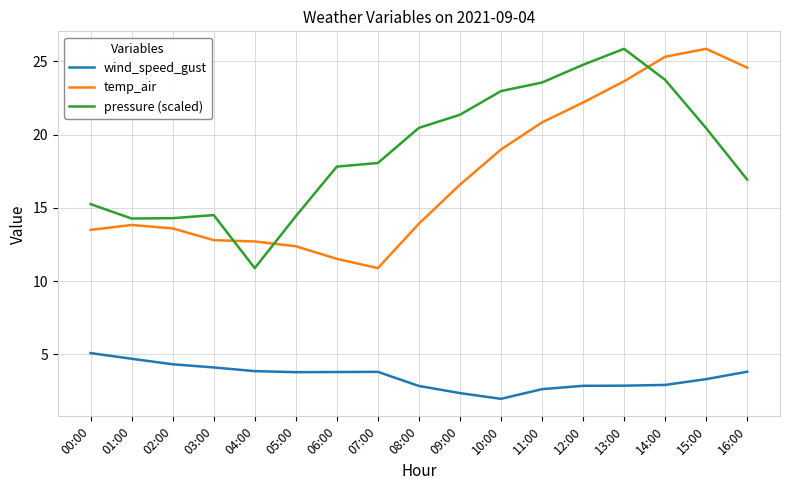

How many lines are shown in the chart?

3